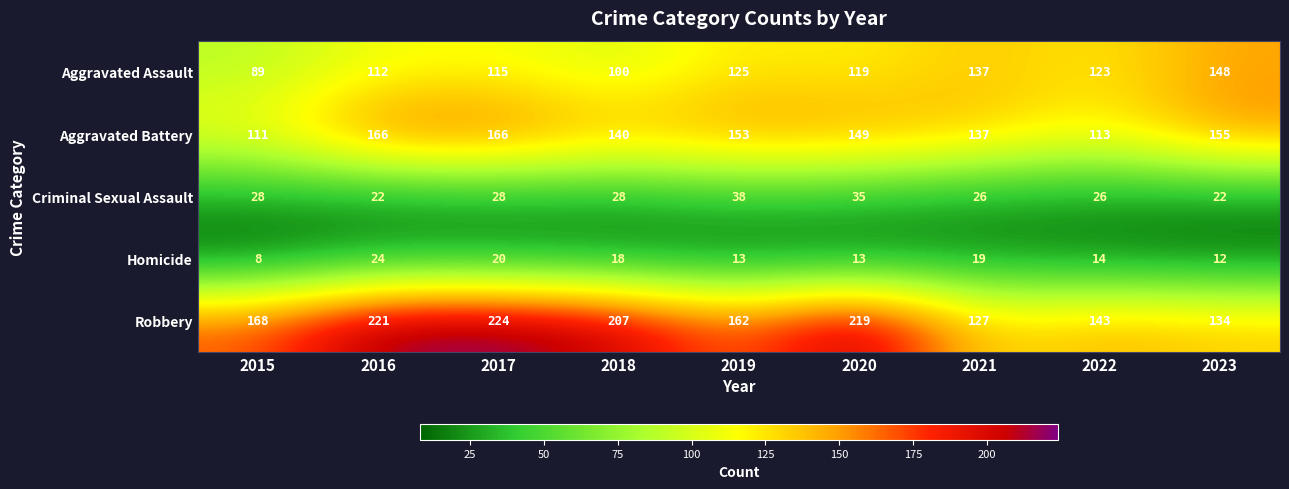

The value of Criminal Sexual Assault at 2016 is 9. True or false?

False